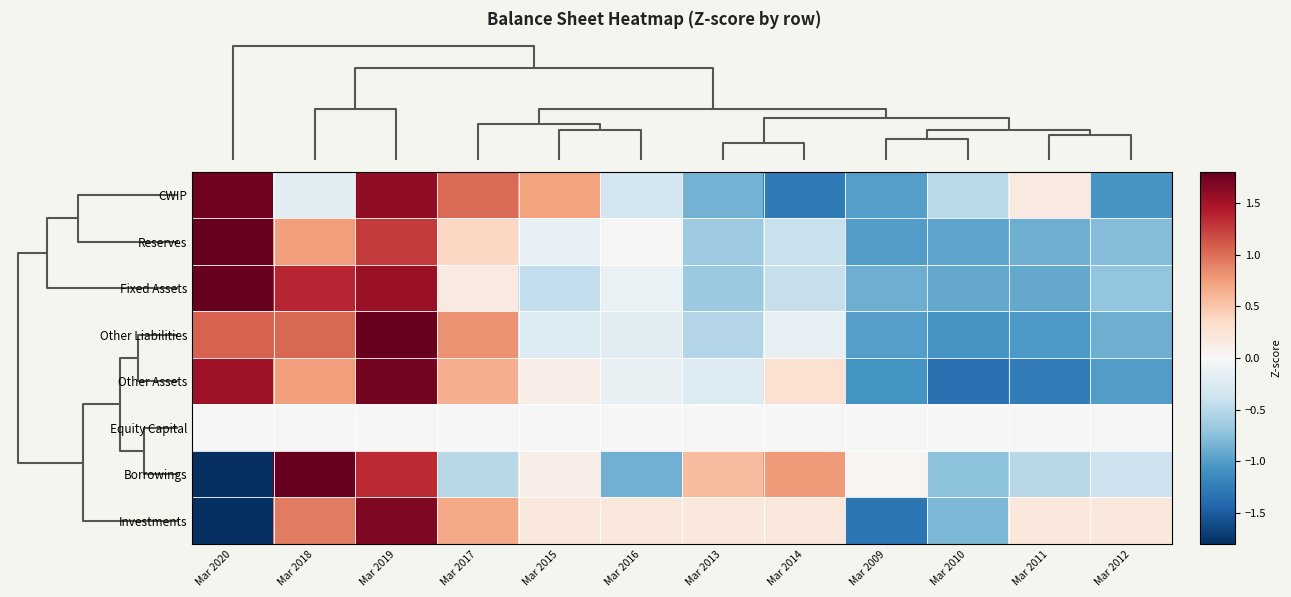

Reading left to right, list all the values displayed in this chart.

CWIP: Mar 2020=1.7	Mar 2018=-0.2	Mar 2019=1.6	Mar 2017=1.0	Mar 2015=0.7	Mar 2016=-0.3	Mar 2013=-0.8	Mar 2014=-1.3	Mar 2009=-1.0	Mar 2010=-0.5	Mar 2011=0.2	Mar 2012=-1.1
Reserves: Mar 2020=2.4	Mar 2018=0.8	Mar 2019=1.3	Mar 2017=0.4	Mar 2015=-0.2	Mar 2016=0.0	Mar 2013=-0.6	Mar 2014=-0.4	Mar 2009=-1.0	Mar 2010=-1.0	Mar 2011=-0.9	Mar 2012=-0.8
Fixed Assets: Mar 2020=2.0	Mar 2018=1.4	Mar 2019=1.6	Mar 2017=0.2	Mar 2015=-0.4	Mar 2016=-0.1	Mar 2013=-0.7	Mar 2014=-0.4	Mar 2009=-0.9	Mar 2010=-0.9	Mar 2011=-0.9	Mar 2012=-0.7
Other Liabilities: Mar 2020=1.1	Mar 2018=1.0	Mar 2019=2.2	Mar 2017=0.8	Mar 2015=-0.2	Mar 2016=-0.2	Mar 2013=-0.5	Mar 2014=-0.1	Mar 2009=-1.0	Mar 2010=-1.1	Mar 2011=-1.0	Mar 2012=-0.9
Other Assets: Mar 2020=1.5	Mar 2018=0.7	Mar 2019=1.7	Mar 2017=0.7	Mar 2015=0.1	Mar 2016=-0.1	Mar 2013=-0.2	Mar 2014=0.3	Mar 2009=-1.1	Mar 2010=-1.3	Mar 2011=-1.3	Mar 2012=-1.0
Equity Capital: Mar 2020=0.0	Mar 2018=0.0	Mar 2019=0.0	Mar 2017=0.0	Mar 2015=0.0	Mar 2016=0.0	Mar 2013=0.0	Mar 2014=0.0	Mar 2009=0.0	Mar 2010=0.0	Mar 2011=0.0	Mar 2012=0.0
Borrowings: Mar 2020=-1.8	Mar 2018=2.0	Mar 2019=1.3	Mar 2017=-0.5	Mar 2015=0.1	Mar 2016=-0.9	Mar 2013=0.6	Mar 2014=0.8	Mar 2009=0.0	Mar 2010=-0.7	Mar 2011=-0.5	Mar 2012=-0.4
Investments: Mar 2020=-2.3	Mar 2018=0.9	Mar 2019=1.7	Mar 2017=0.7	Mar 2015=0.2	Mar 2016=0.2	Mar 2013=0.2	Mar 2014=0.2	Mar 2009=-1.3	Mar 2010=-0.8	Mar 2011=0.2	Mar 2012=0.2